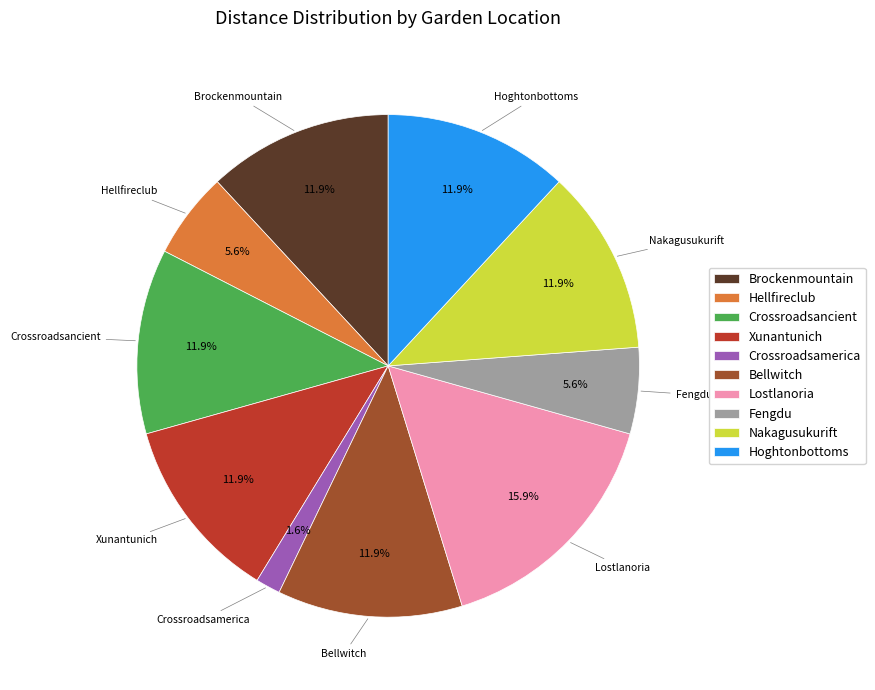

Does any single category account for the majority?

No